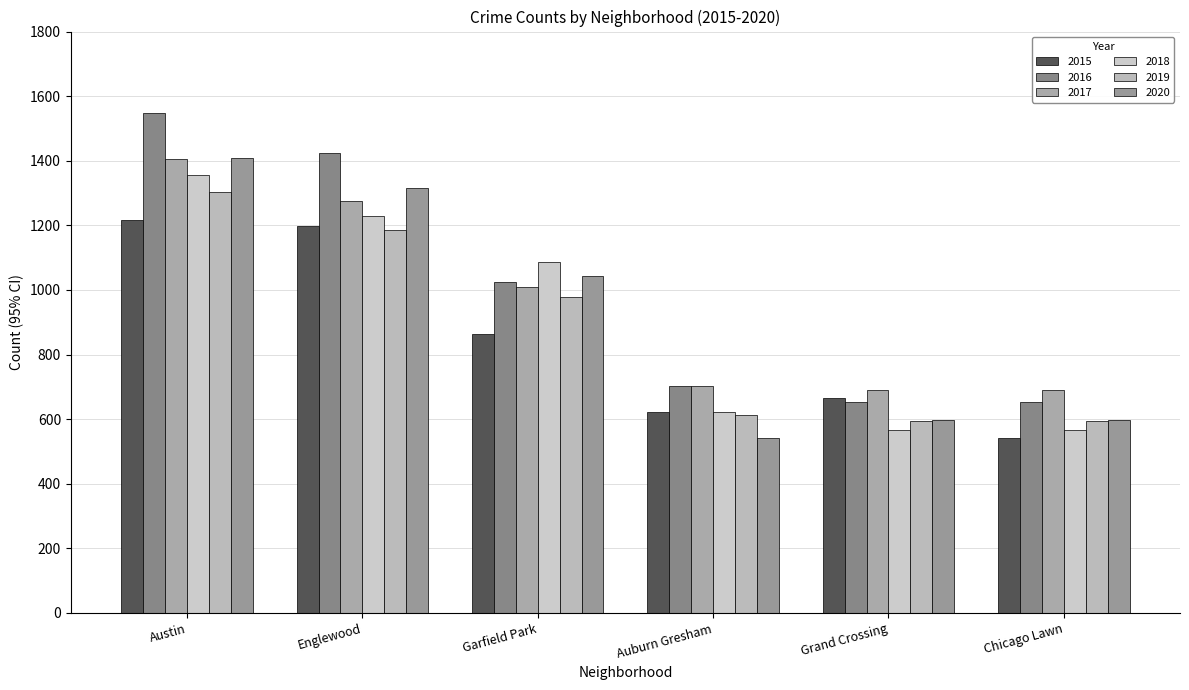

Does the chart contain stacked bars?

No